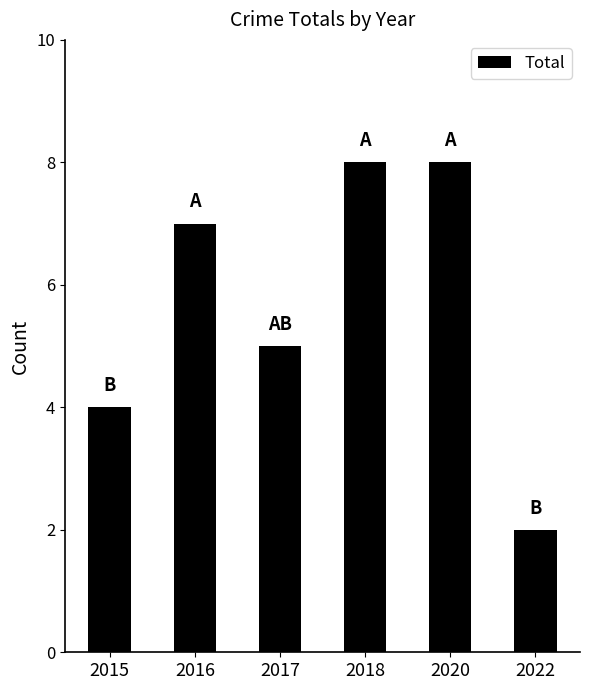

Reading right to left, extract all data points from this chart.

2022=2	2020=8	2018=8	2017=5	2016=7	2015=4